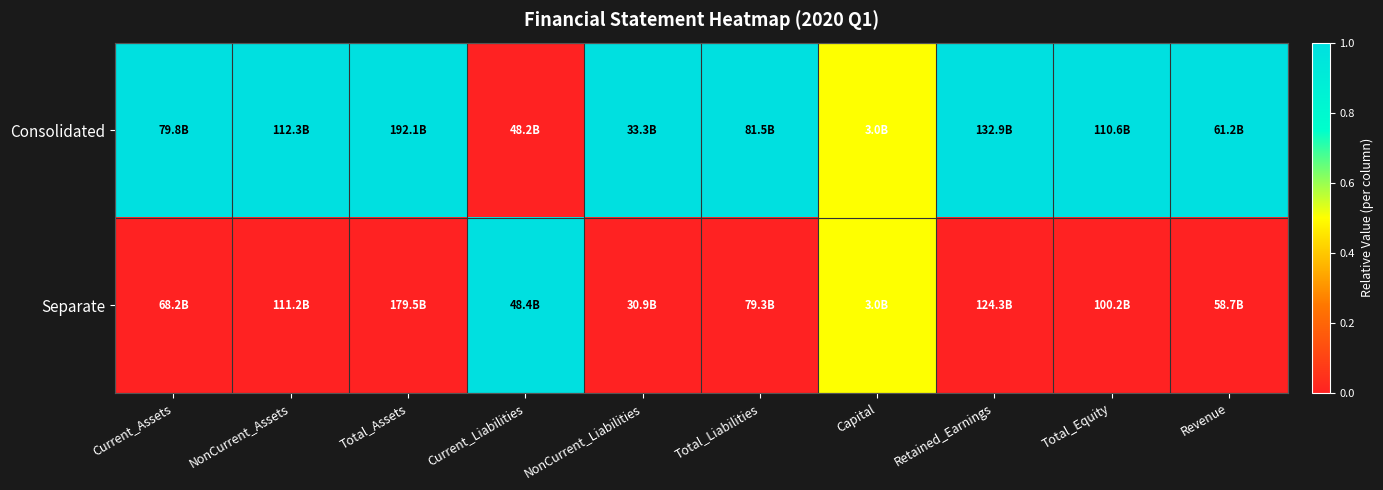

Reading left to right, extract all data points from this chart.

Consolidated: Current_Assets=1.0	NonCurrent_Assets=1.0	Total_Assets=1.0	Current_Liabilities=0.0	NonCurrent_Liabilities=1.0	Total_Liabilities=1.0	Capital=0.5	Retained_Earnings=1.0	Total_Equity=1.0	Revenue=1.0
Separate: Current_Assets=0.0	NonCurrent_Assets=0.0	Total_Assets=0.0	Current_Liabilities=1.0	NonCurrent_Liabilities=0.0	Total_Liabilities=0.0	Capital=0.5	Retained_Earnings=0.0	Total_Equity=0.0	Revenue=0.0